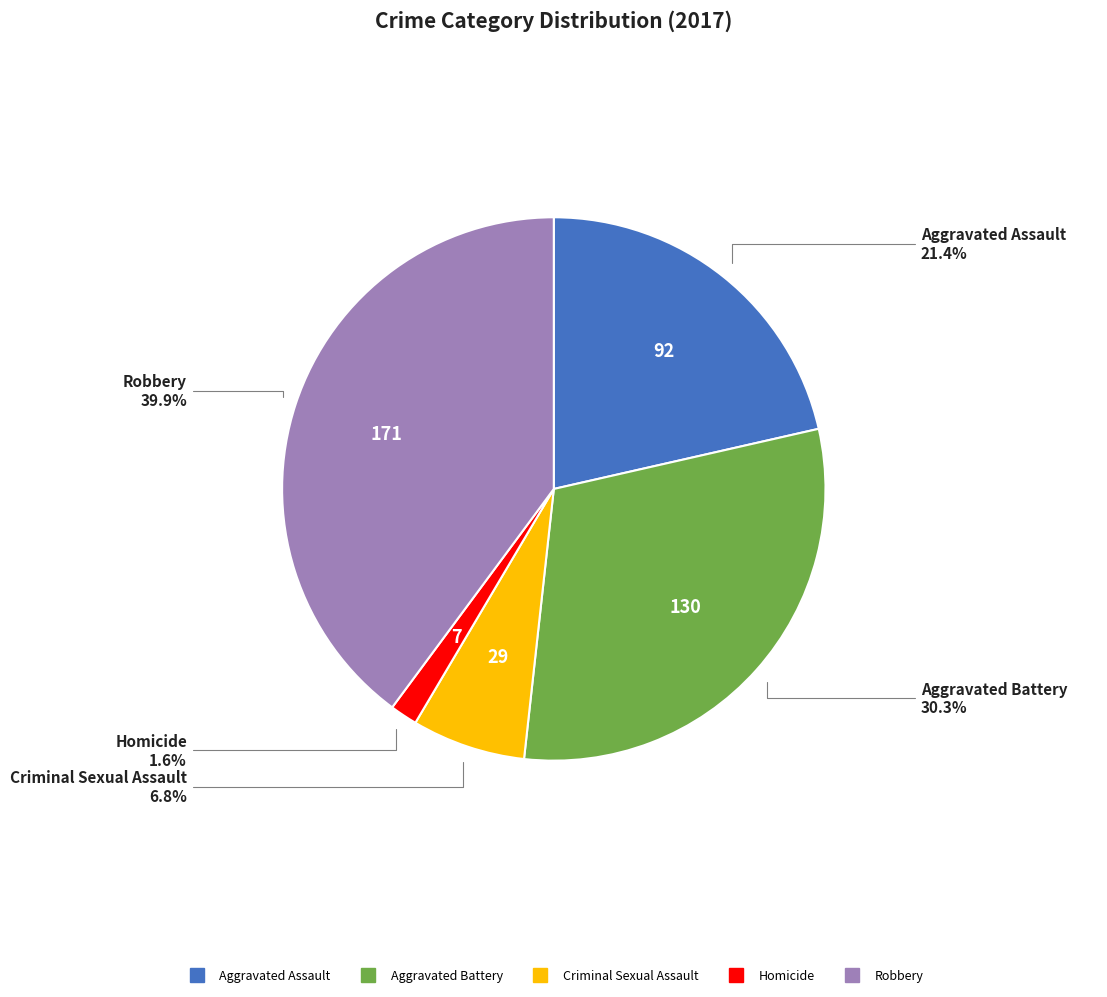

Rank the categories by value from highest to lowest.

Robbery, Aggravated Battery, Aggravated Assault, Criminal Sexual Assault, Homicide